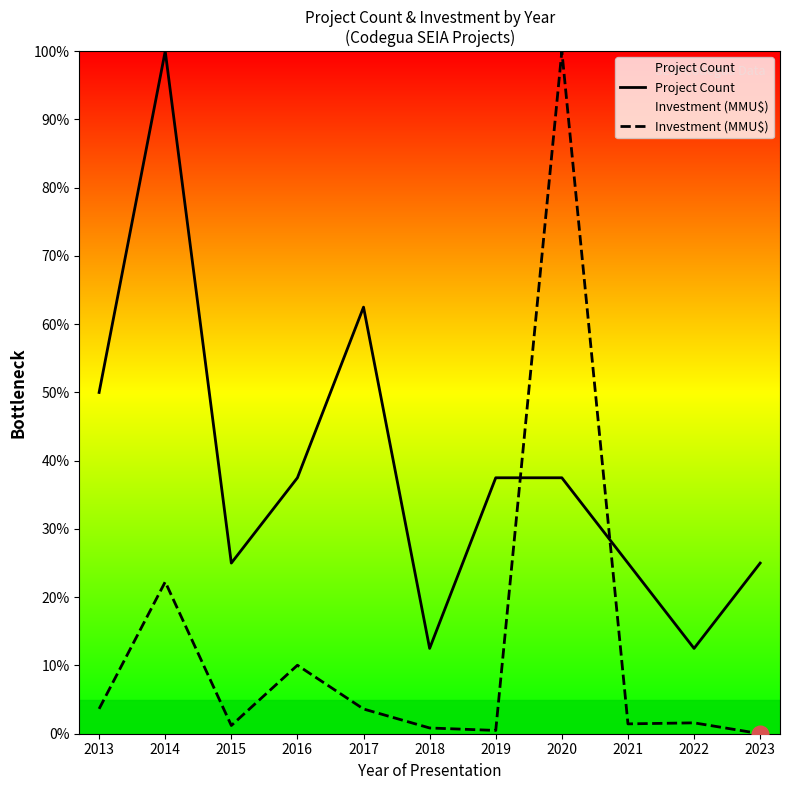

At which label is Project Count closest to 56?

2013